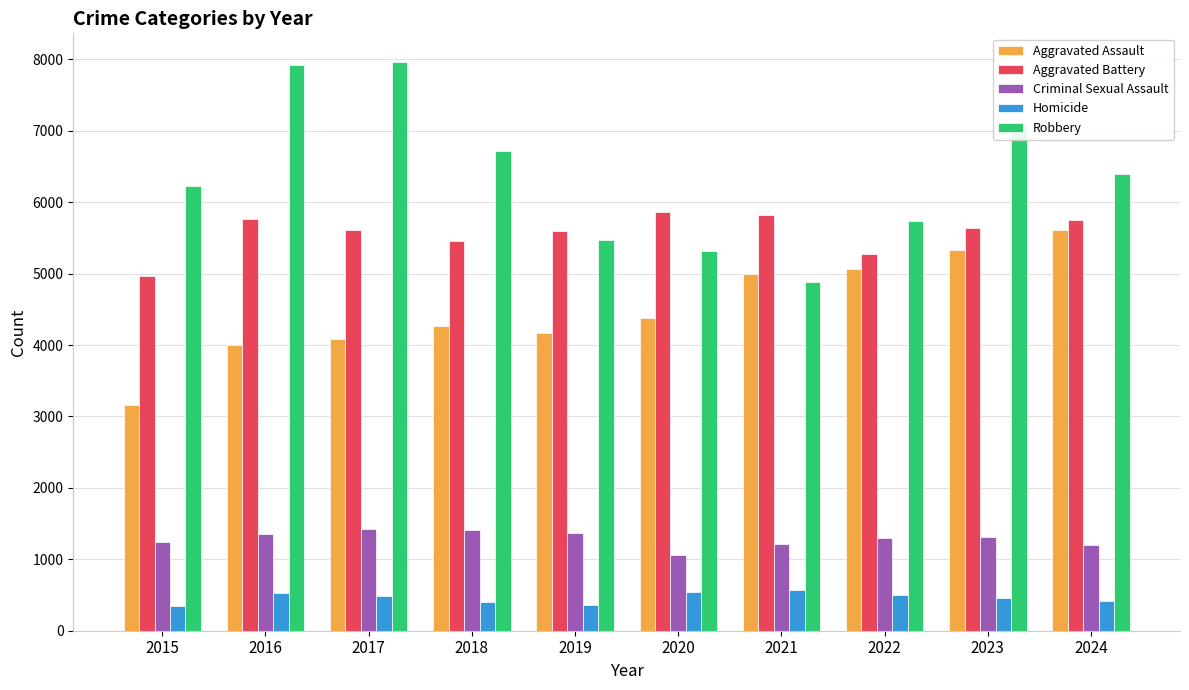

What is the difference between the second highest and minimum values in the Aggravated Battery series?

849